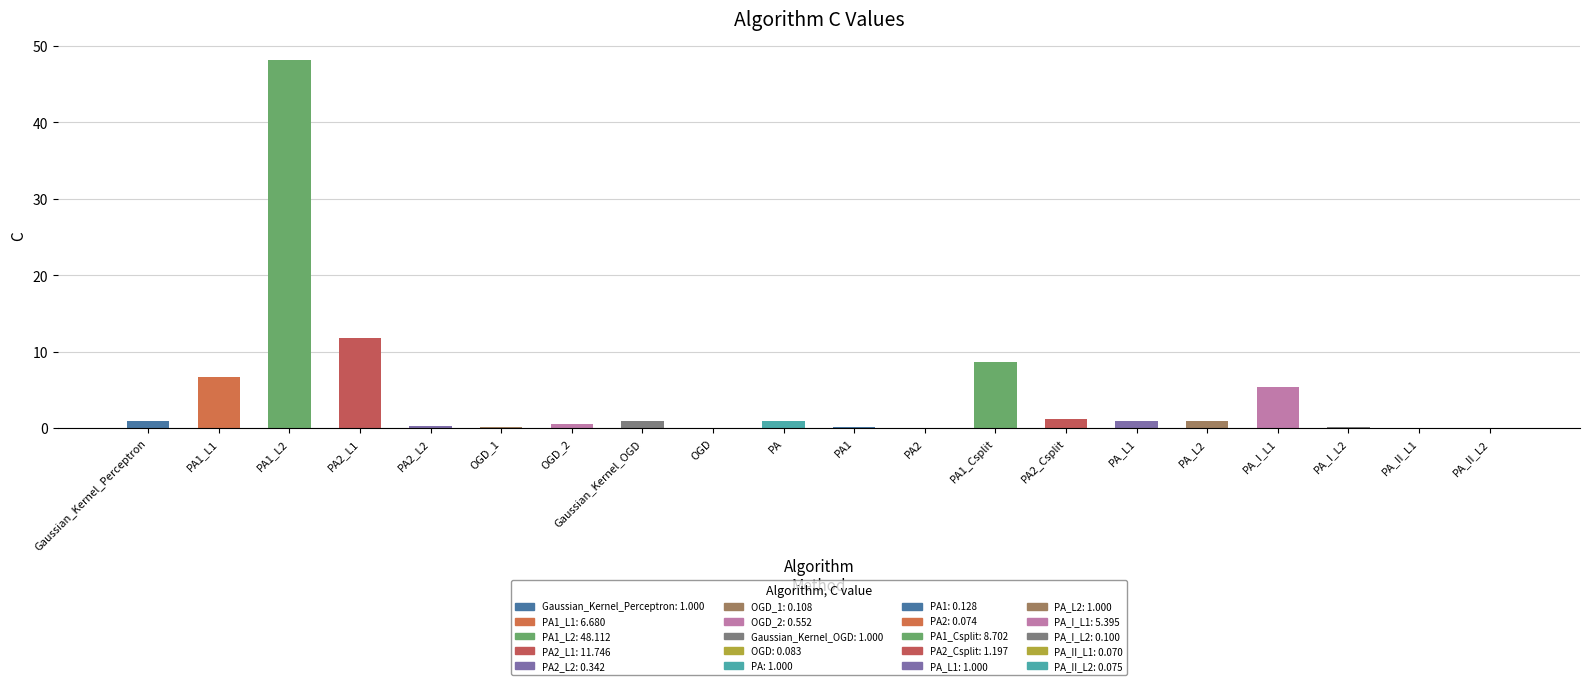

Where is the data nearest to the value 24?

PA2_L1